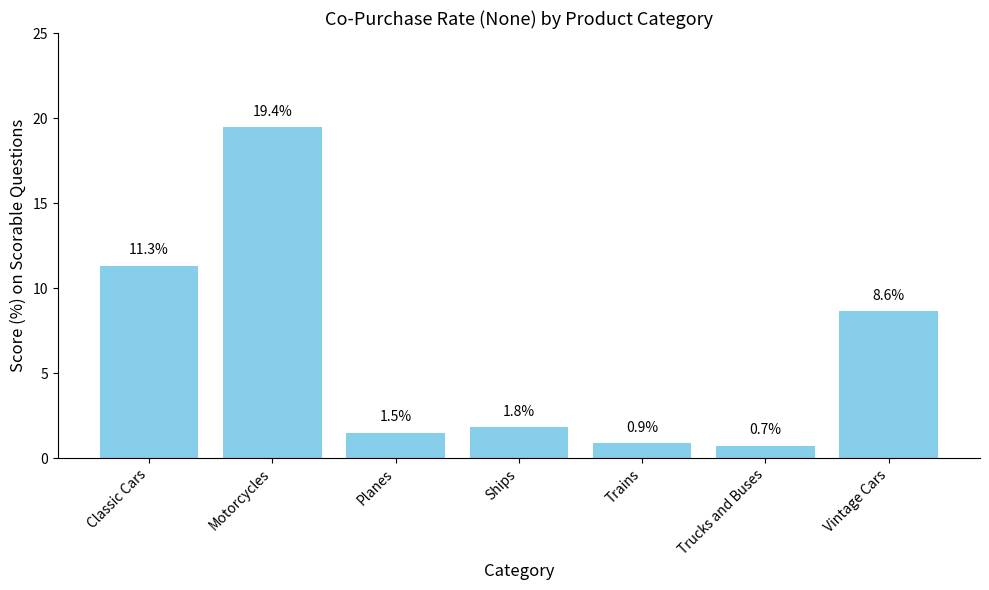

What is the difference between the maximum and minimum values?

18.7